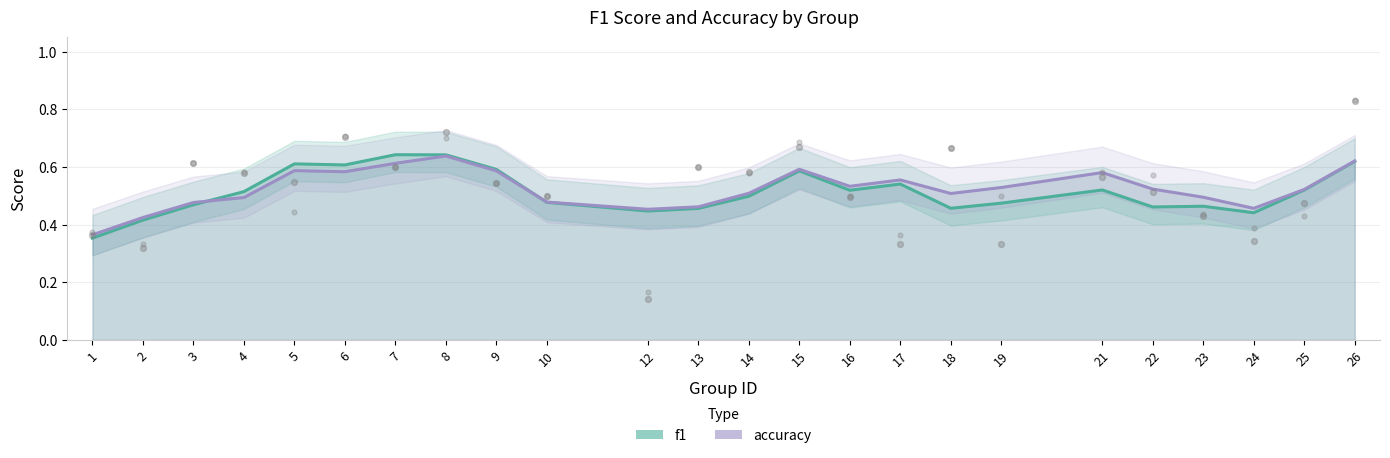

Is the value of f1 at 1 greater than the value of accuracy at 23?

No